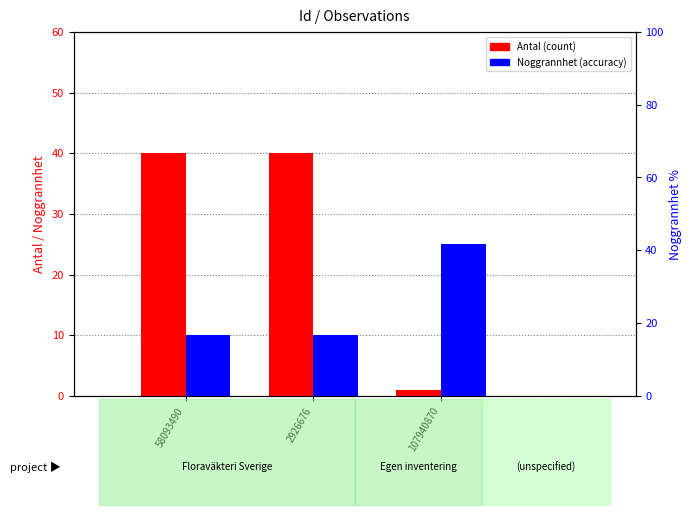

The value of Noggrannhet (accuracy) at 2926676 is 5. True or false?

False